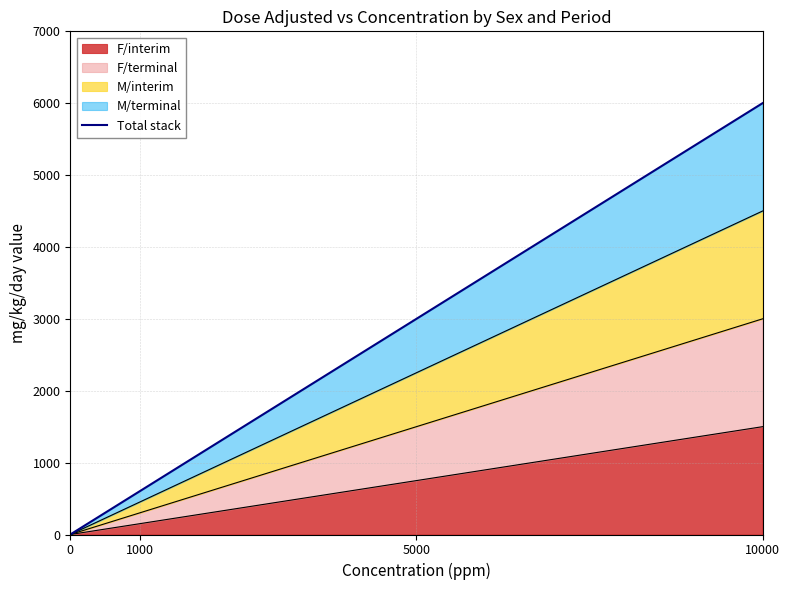

The chart shows a value of 9916 at 10000. True or false?

False